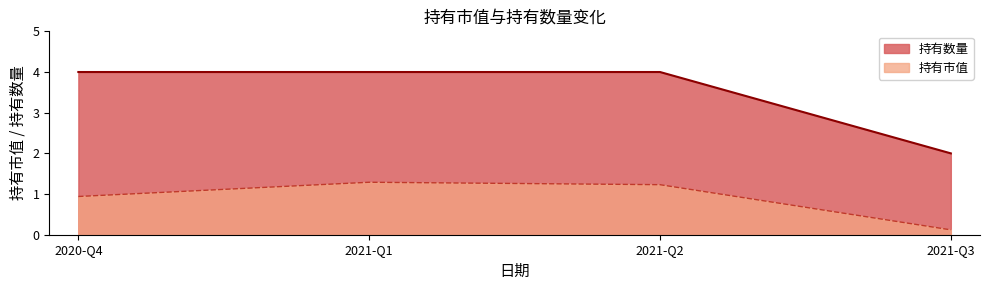

What is the difference between the highest and lowest values at 2021-Q3?

1.9